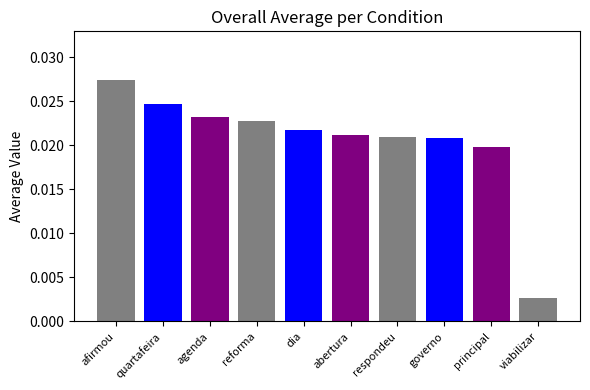

What is the label of the 6th bar from the left?

abertura